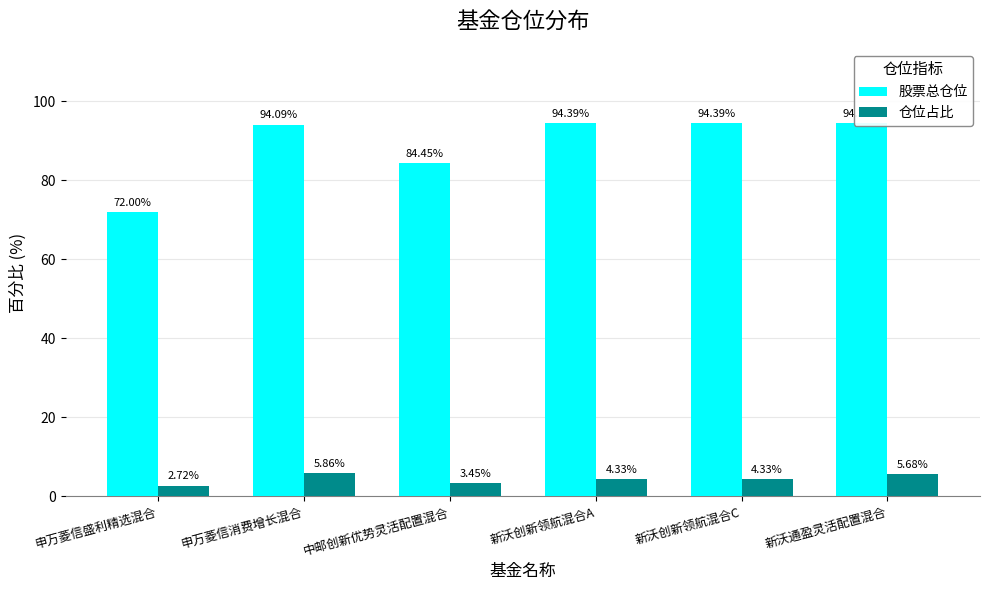

What are all the series names shown in the legend?

股票总仓位, 仓位占比